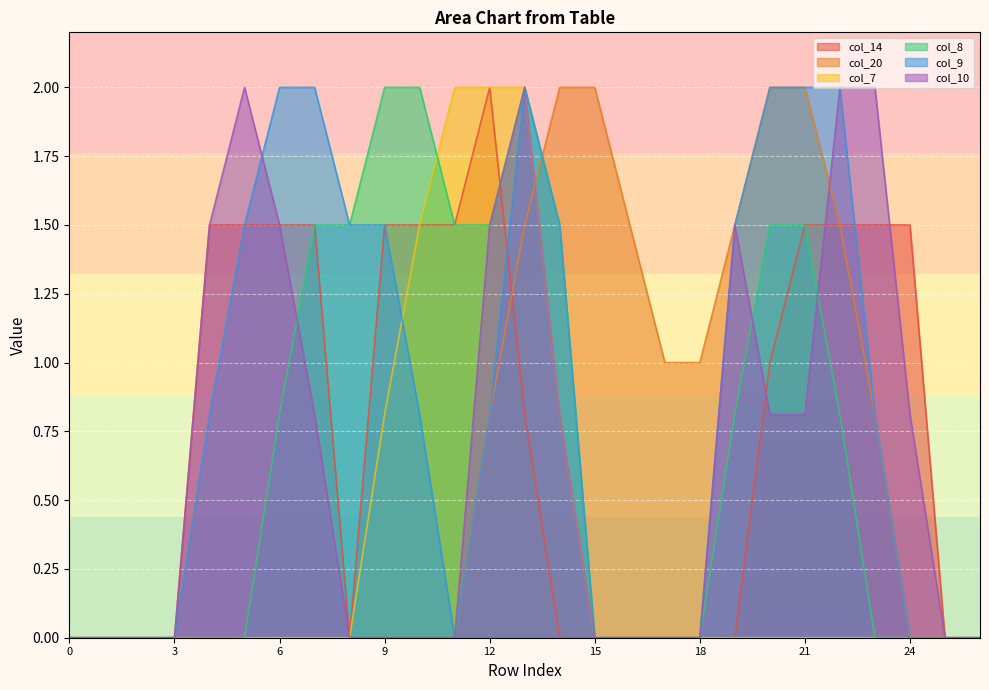

Is the value of col_7 at 3 greater than the value of col_14 at 21?

No